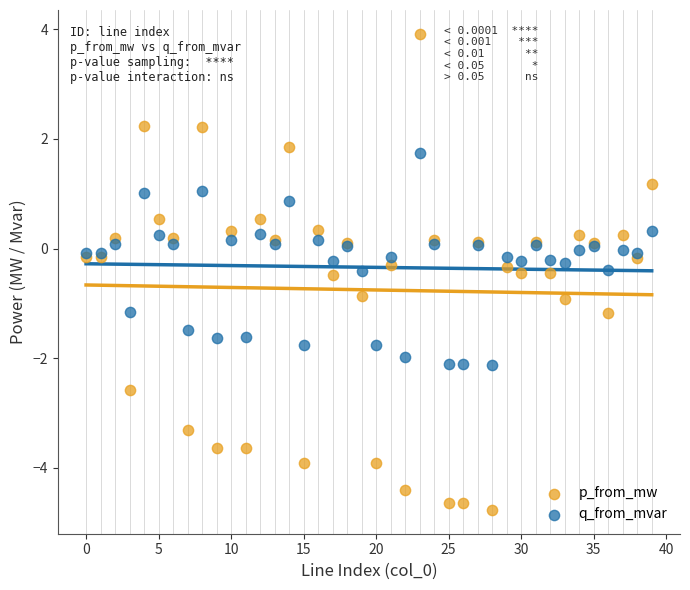

Which series contains the highest Y value?

p_from_mw